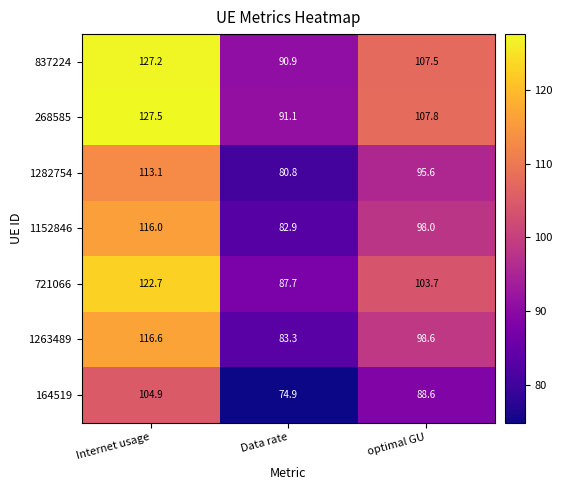

Is the value of 164519 at optimal GU greater than the value of 1263489 at optimal GU?

No